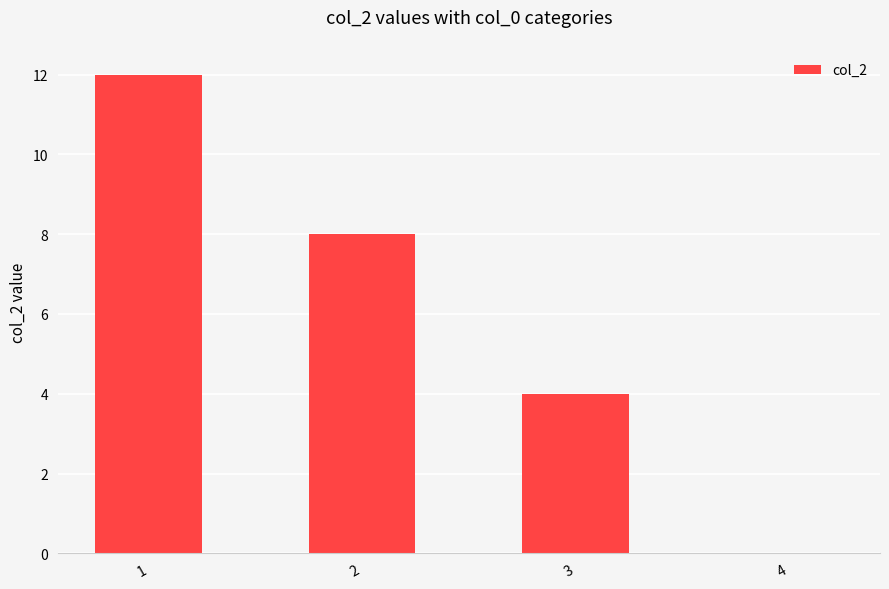

What value does the data have at 1?

12